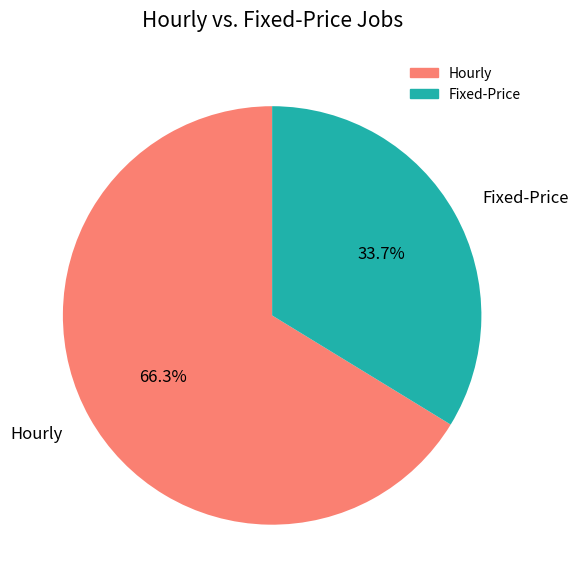

Rank the categories by value from highest to lowest.

Hourly, Fixed-Price